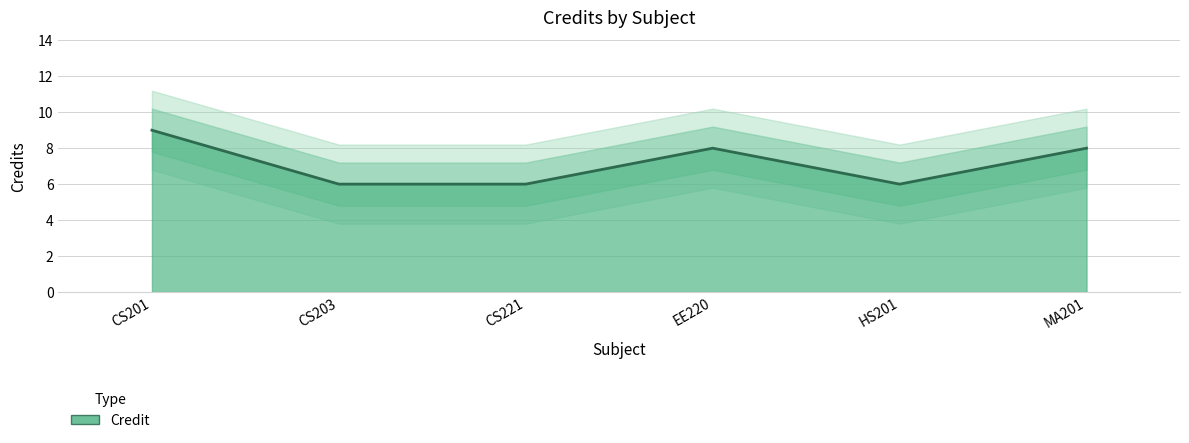

Reading left to right, extract all data points from this chart.

9	6	6	8	6	8